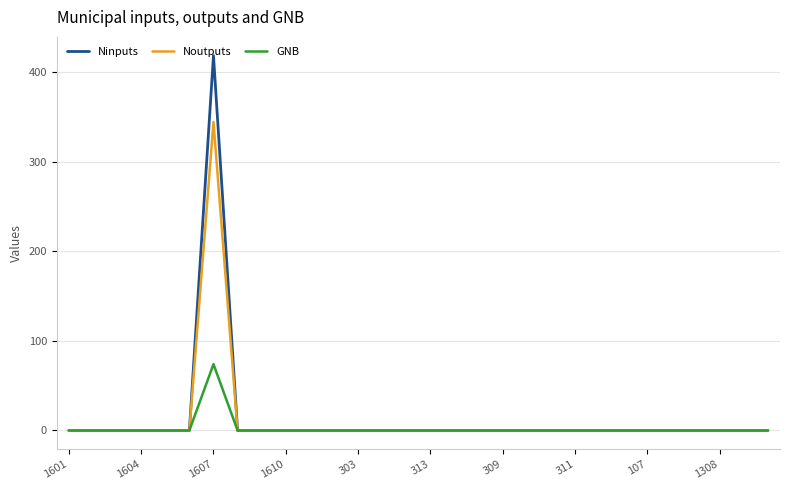

Which series has the largest range (max minus min)?

Ninputs